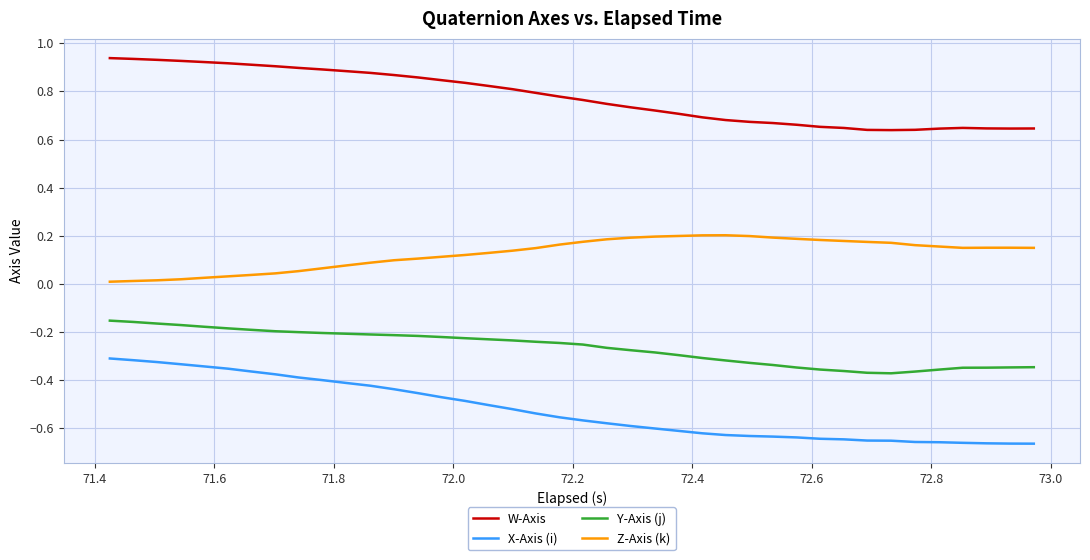

List the series in order of their overall mean, highest first.

W-Axis, Z-Axis (k), Y-Axis (j), X-Axis (i)